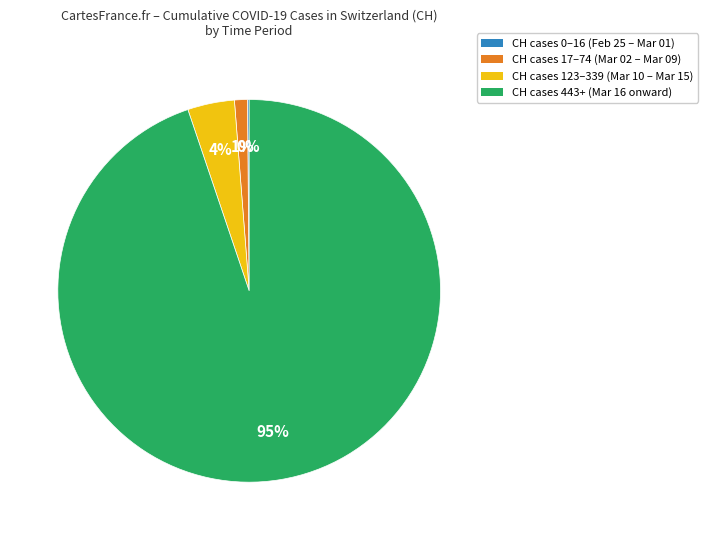

Does any single category account for the majority?

Yes